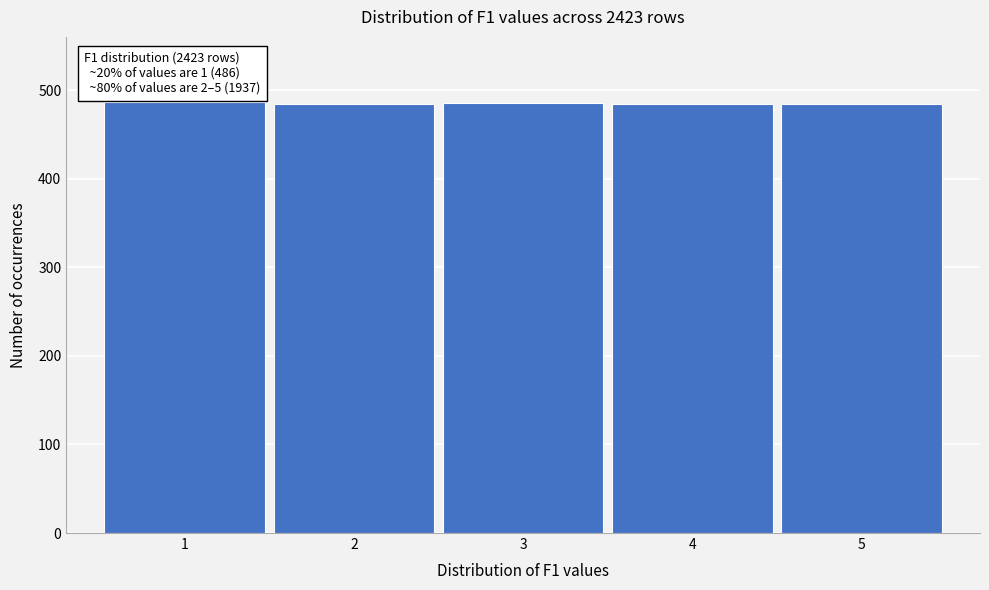

What is the sum of all values?

2423